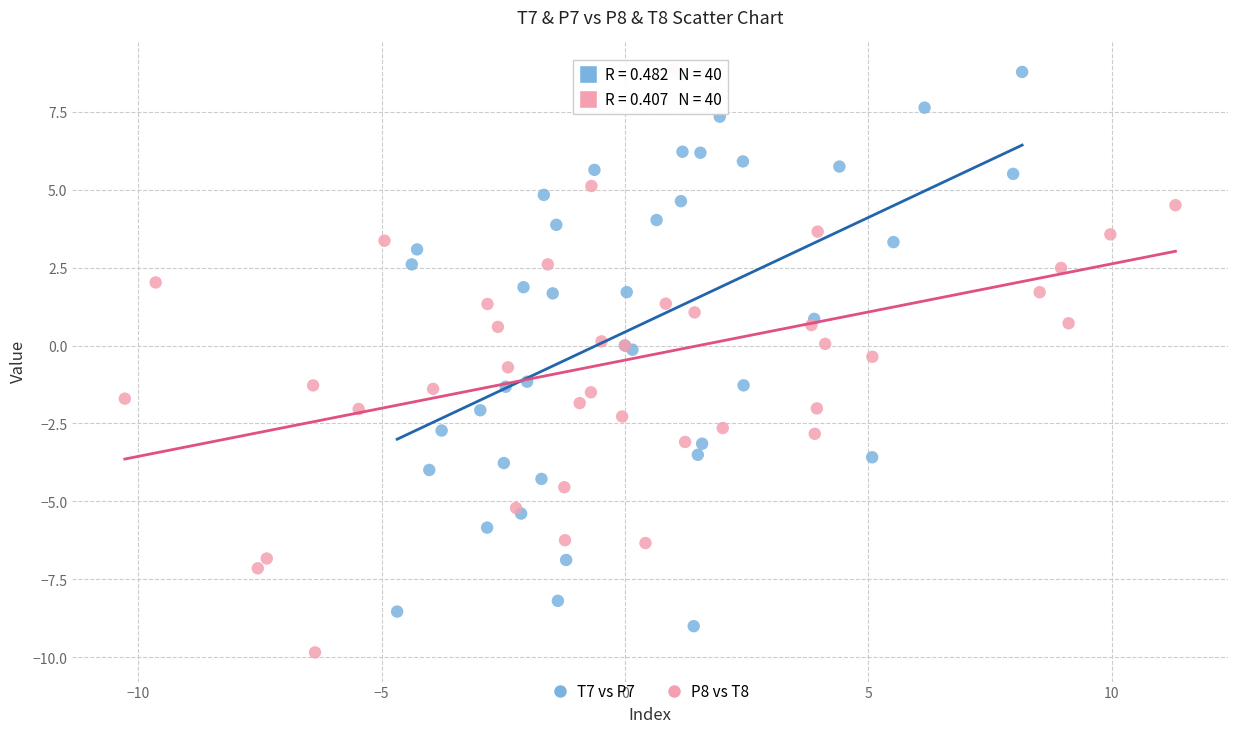

What are all the series names shown in the legend?

T7 vs P7, P8 vs T8